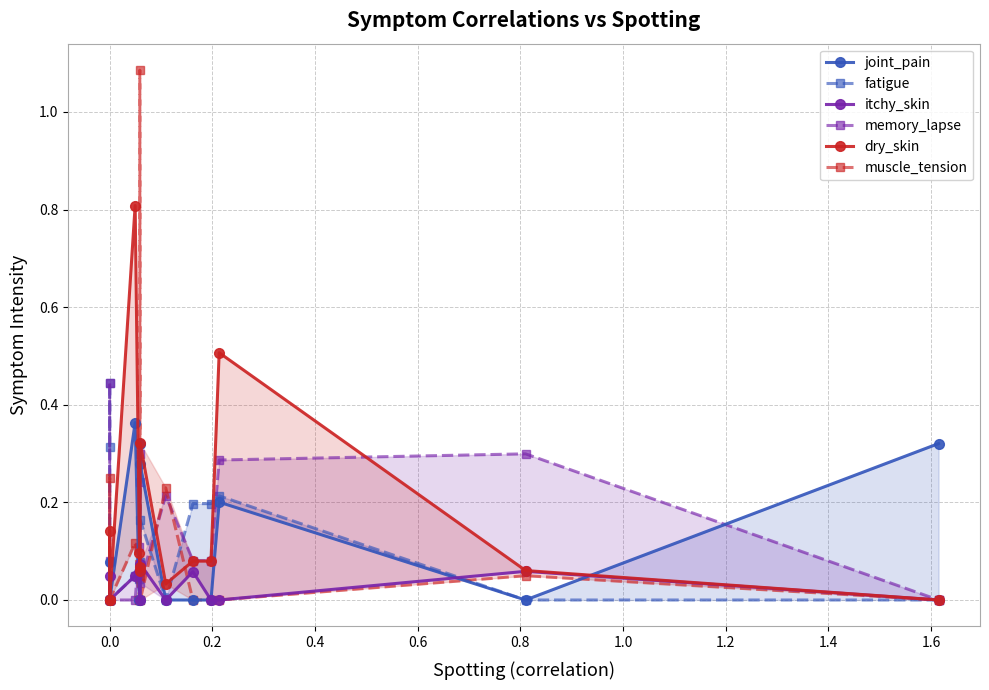

How many interior local valleys does the itchy_skin series have?

2